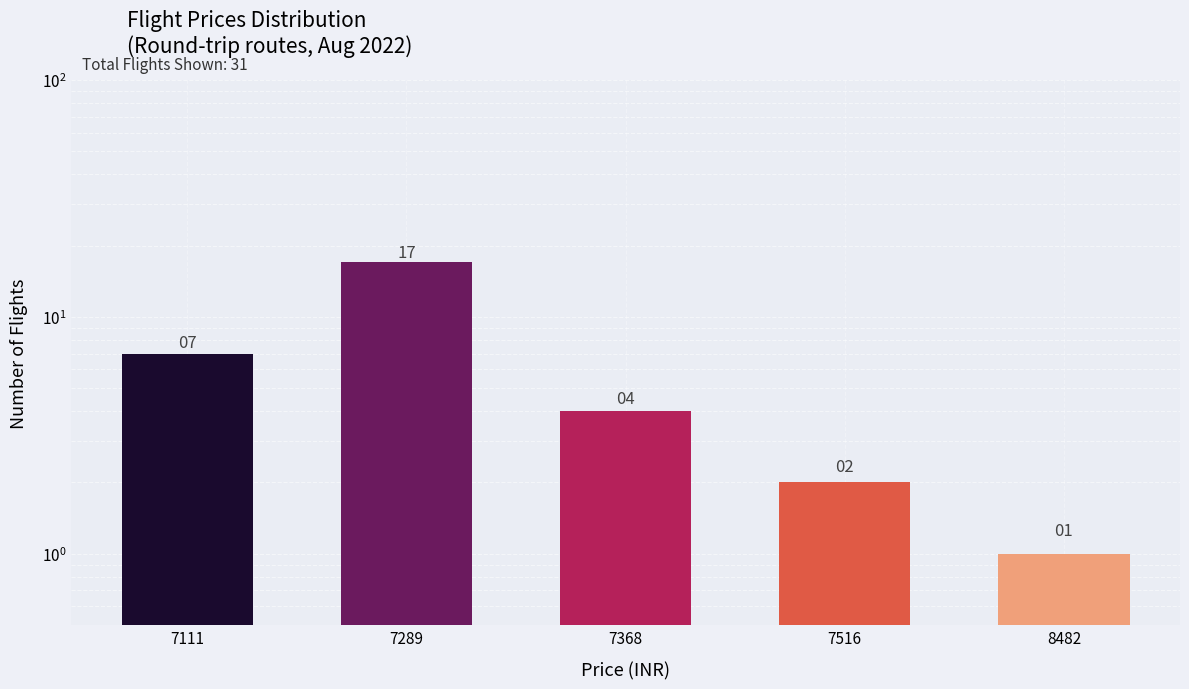

Rank the categories by value from highest to lowest.

7289, 7111, 7368, 7516, 8482